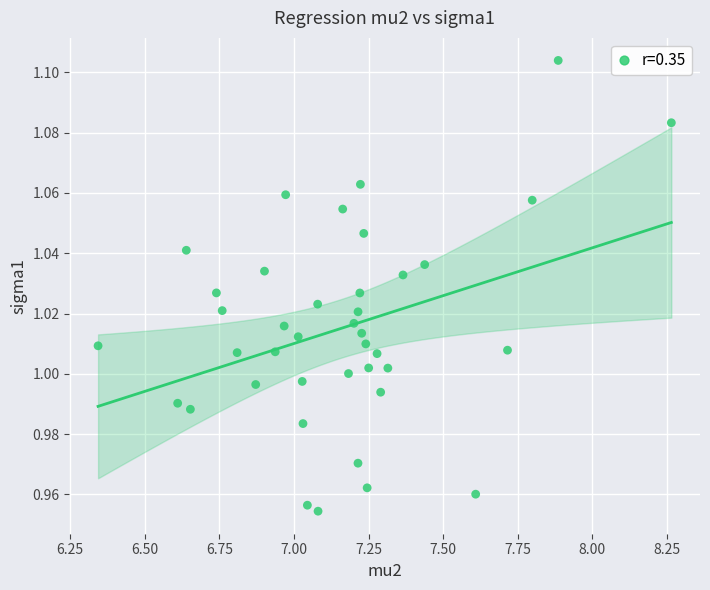

What is the range of X values (max minus min)?

1.9